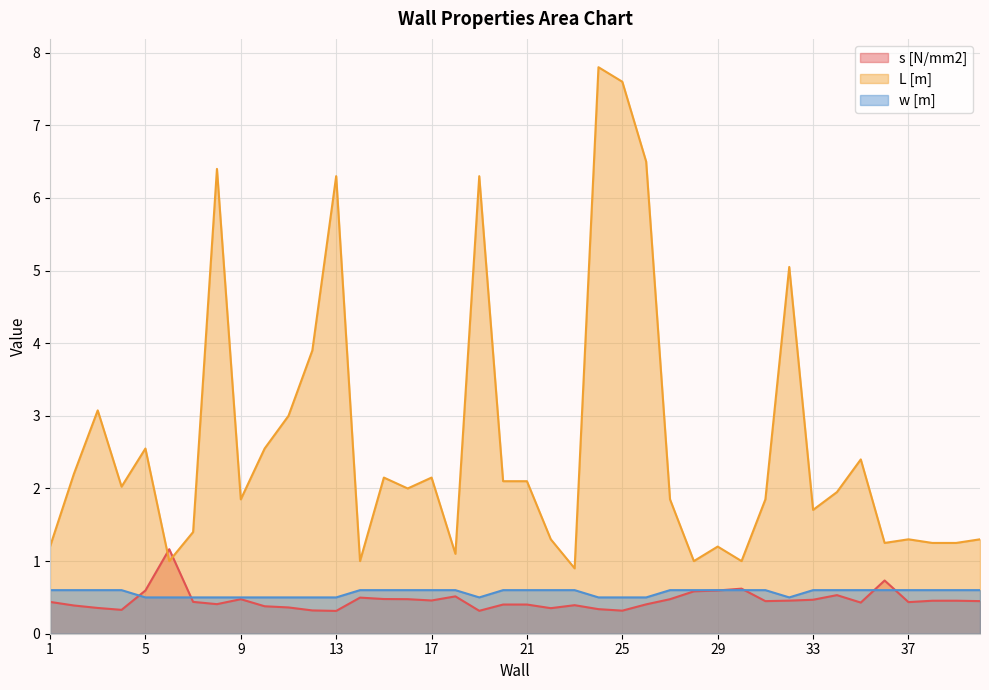

Is the value of w [m] at 35 greater than the value of s [N/mm2] at 35?

Yes